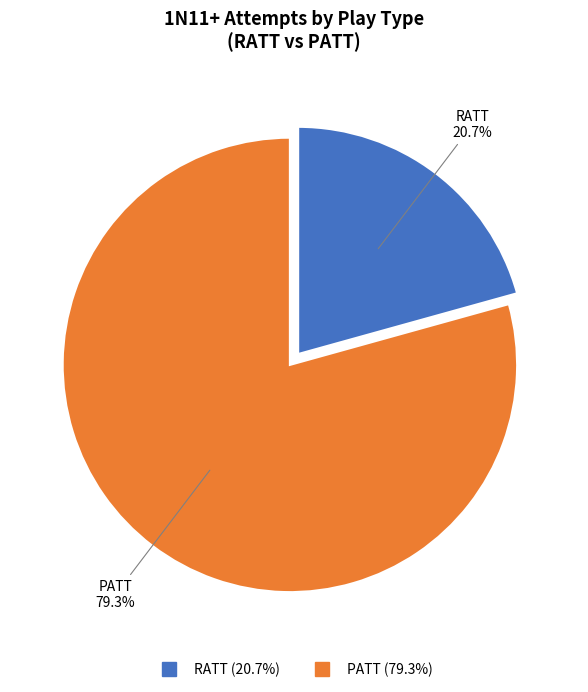

To the nearest percent, what portion does RATT represent?

21%